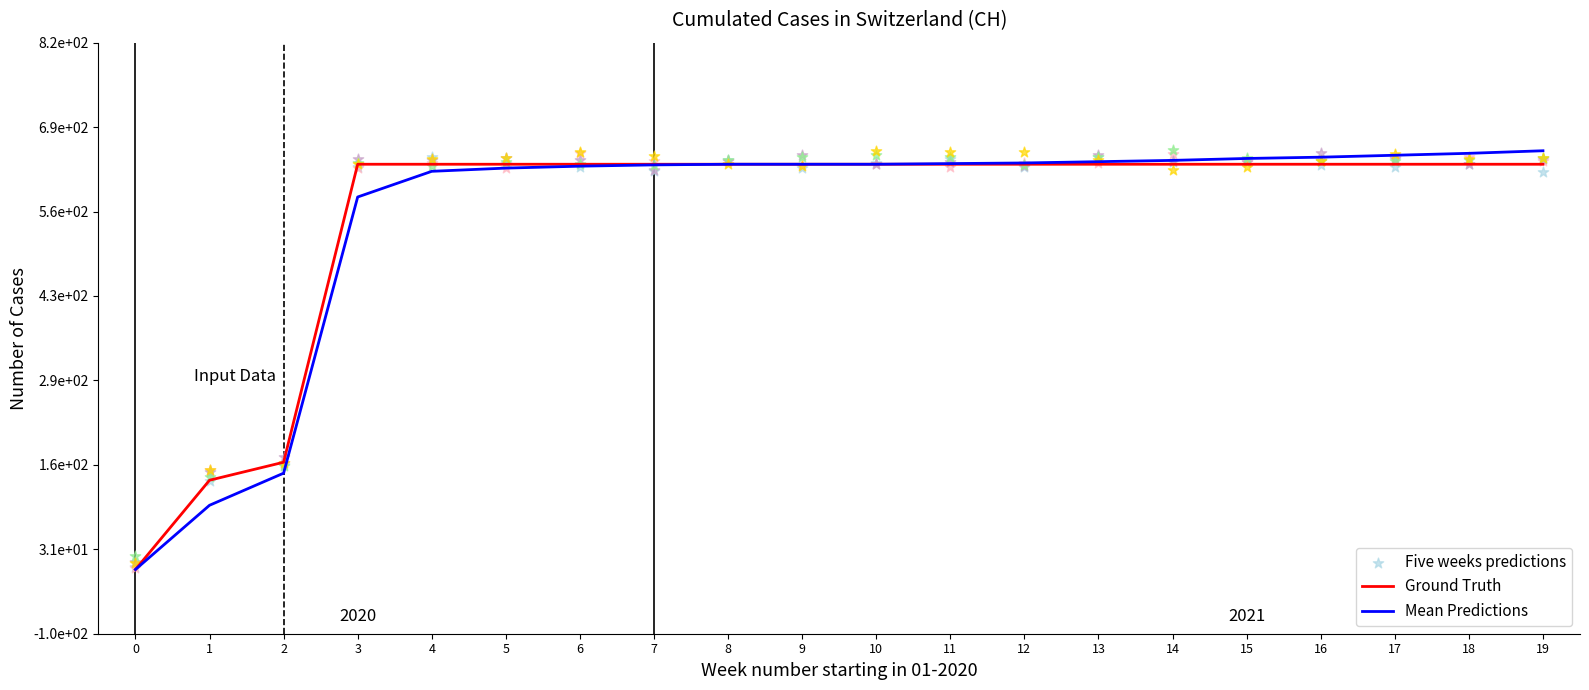

Which series reaches the maximum Y coordinate?

Mean Predictions